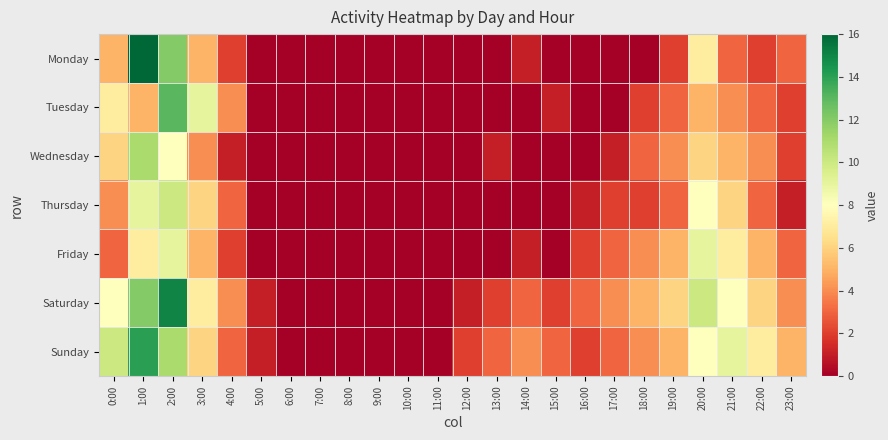

Which series changed the most between 6:00 and 20:00?

Saturday